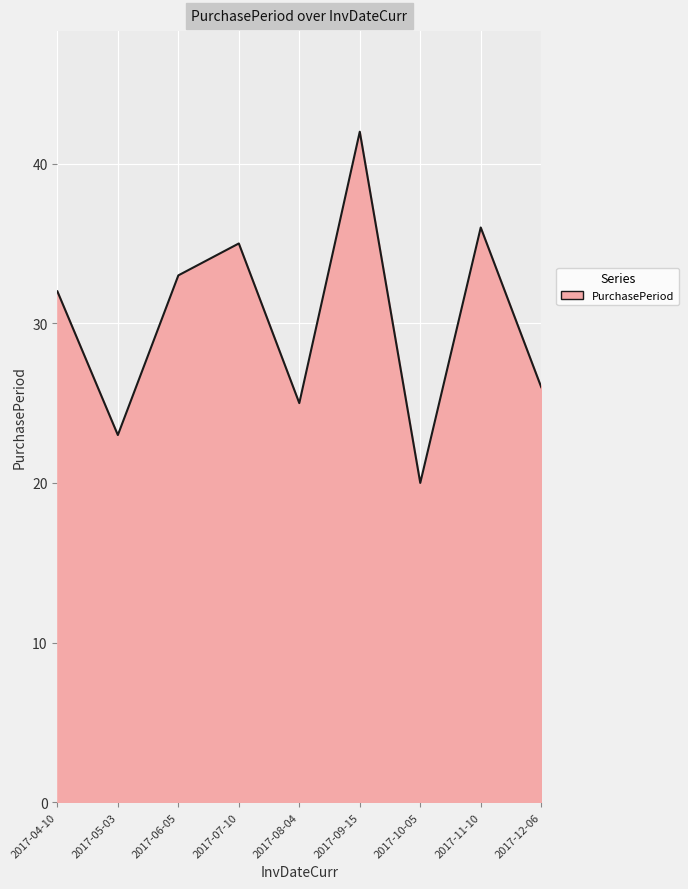

Approximately how many times larger is the value at 2017-11-10 compared to 2017-09-15?

0.9